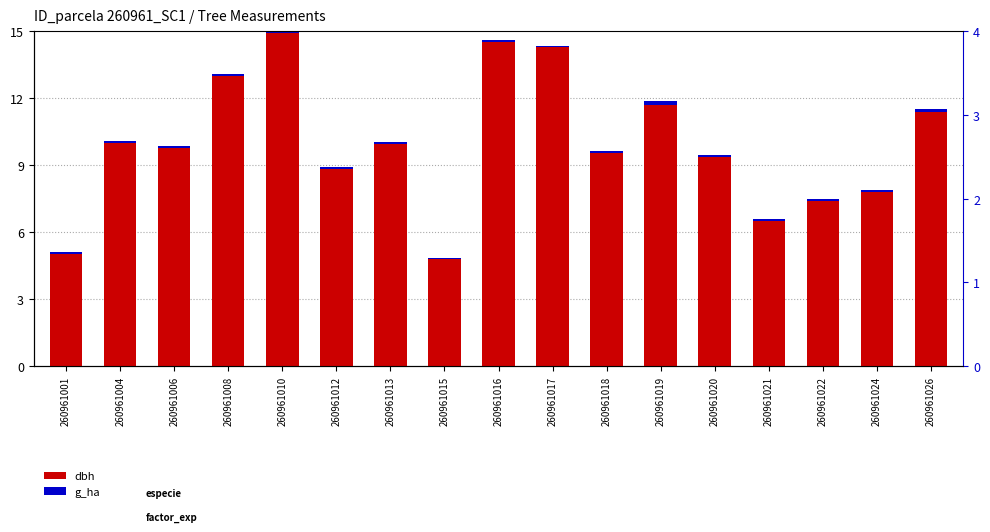

Count the g_ha (scaled) values in the range 0 to 1.

17